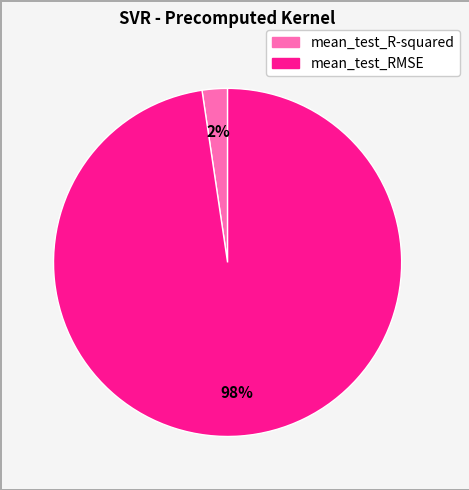

What is the majority slice?

mean_test_RMSE